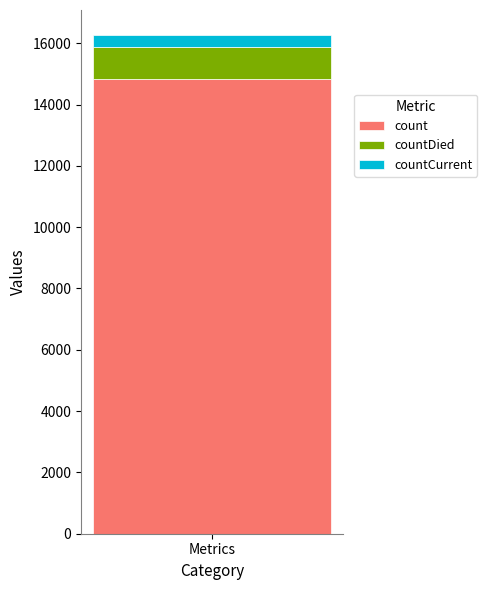

The value of count at Metrics is 5562. True or false?

False